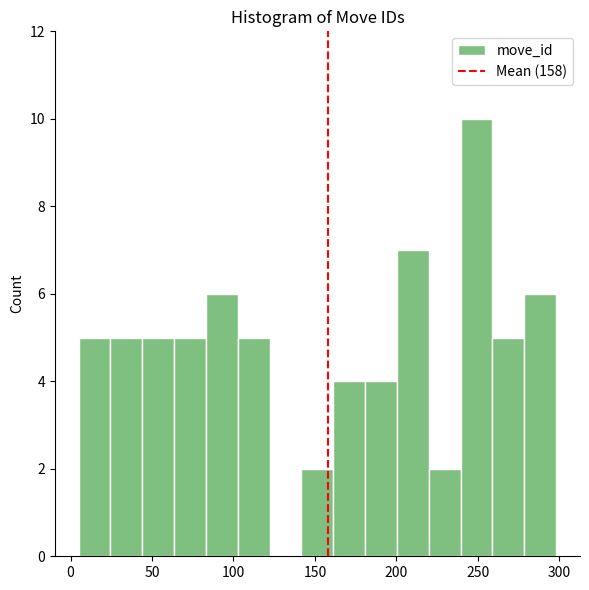

Around what value on the x-axis is the tallest bar? Give the approximate position of its centre, as read against the axis.

250